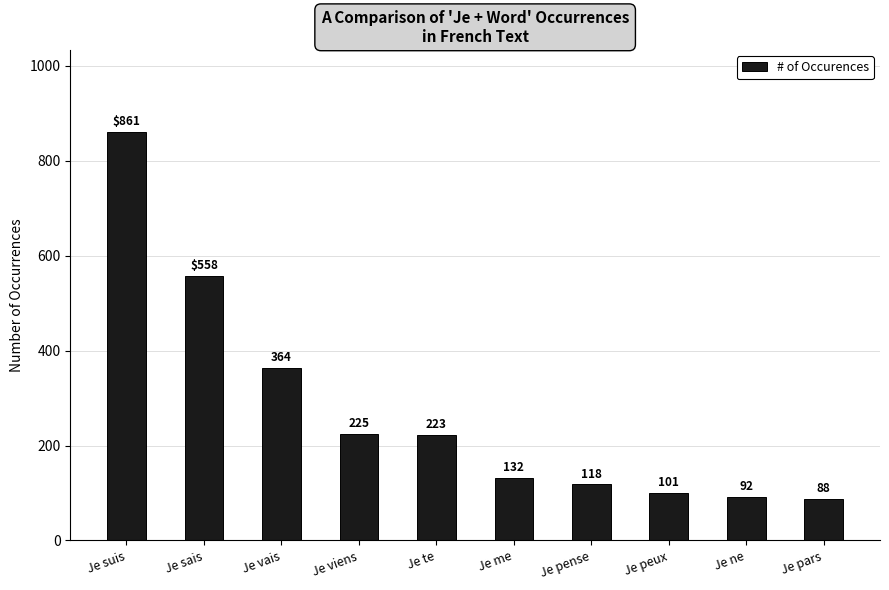

What is the change in value from Je suis to Je me?

-729